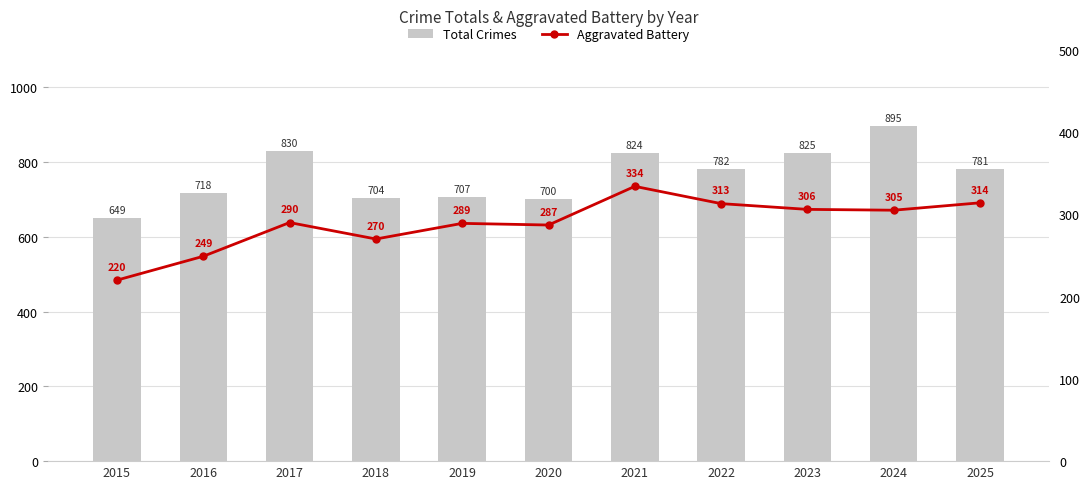

Is it true that Total Crimes equals 825 at 2023?

True